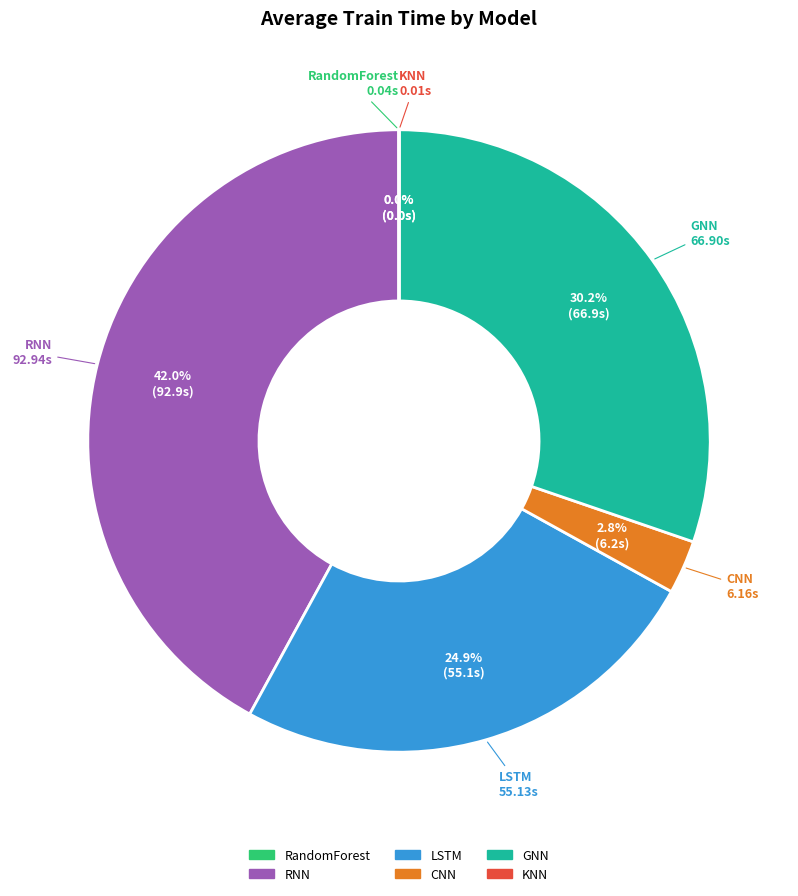

To the nearest percent, what percentage of the pie is CNN?

3%